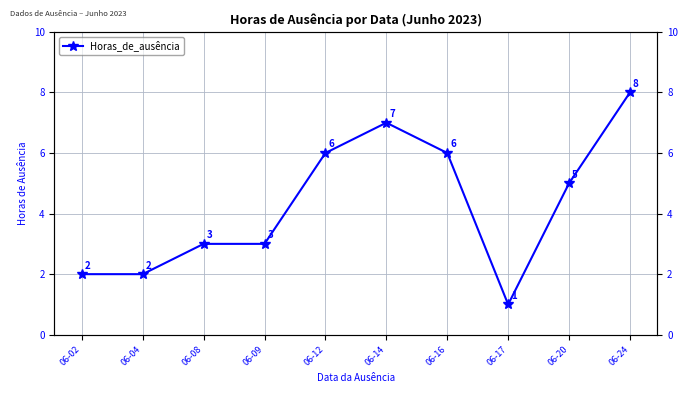

Is this an area chart (filled region under the line)?

No